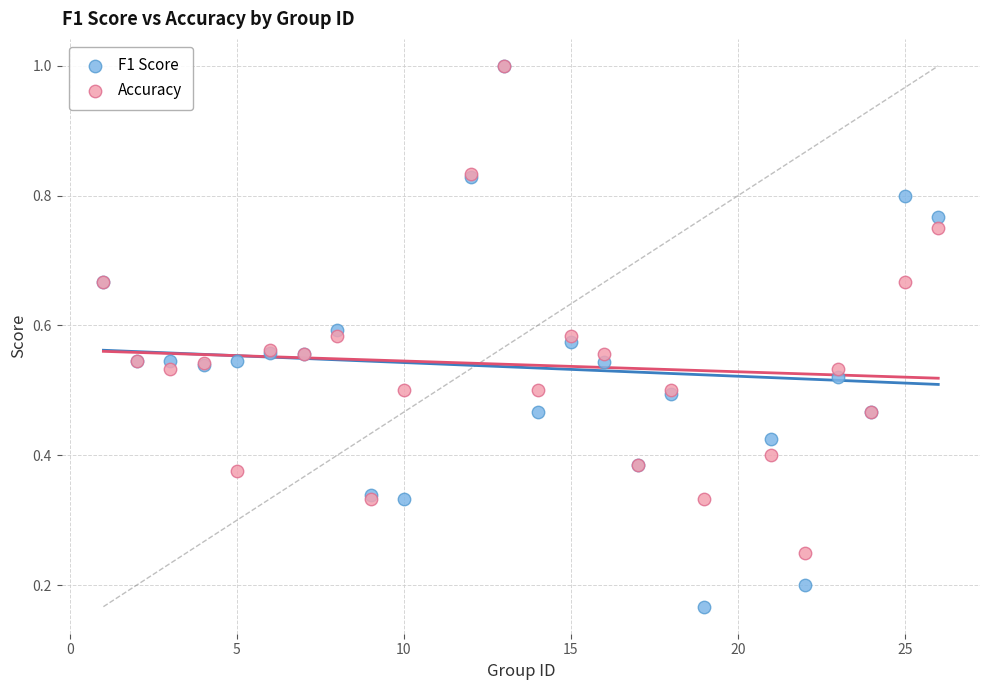

What are all the series names shown in the legend?

F1 Score, Accuracy